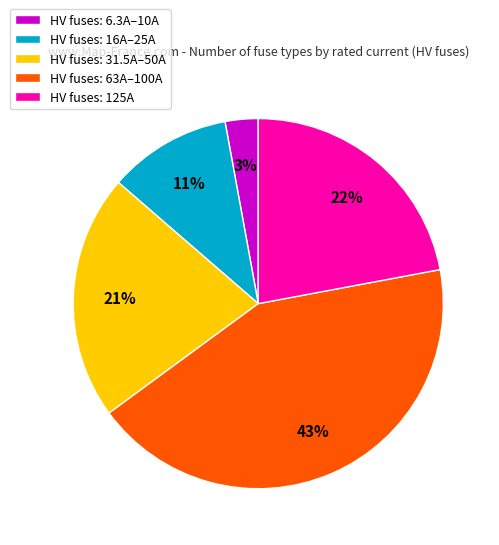

Which slice is the smallest?

HV fuses: 6.3A–10A